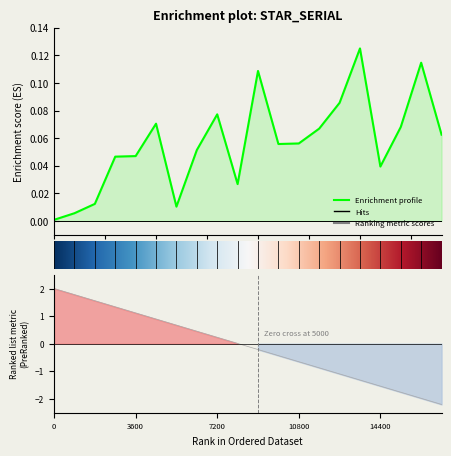

Is it true that the value at 7 is 0.1?

True